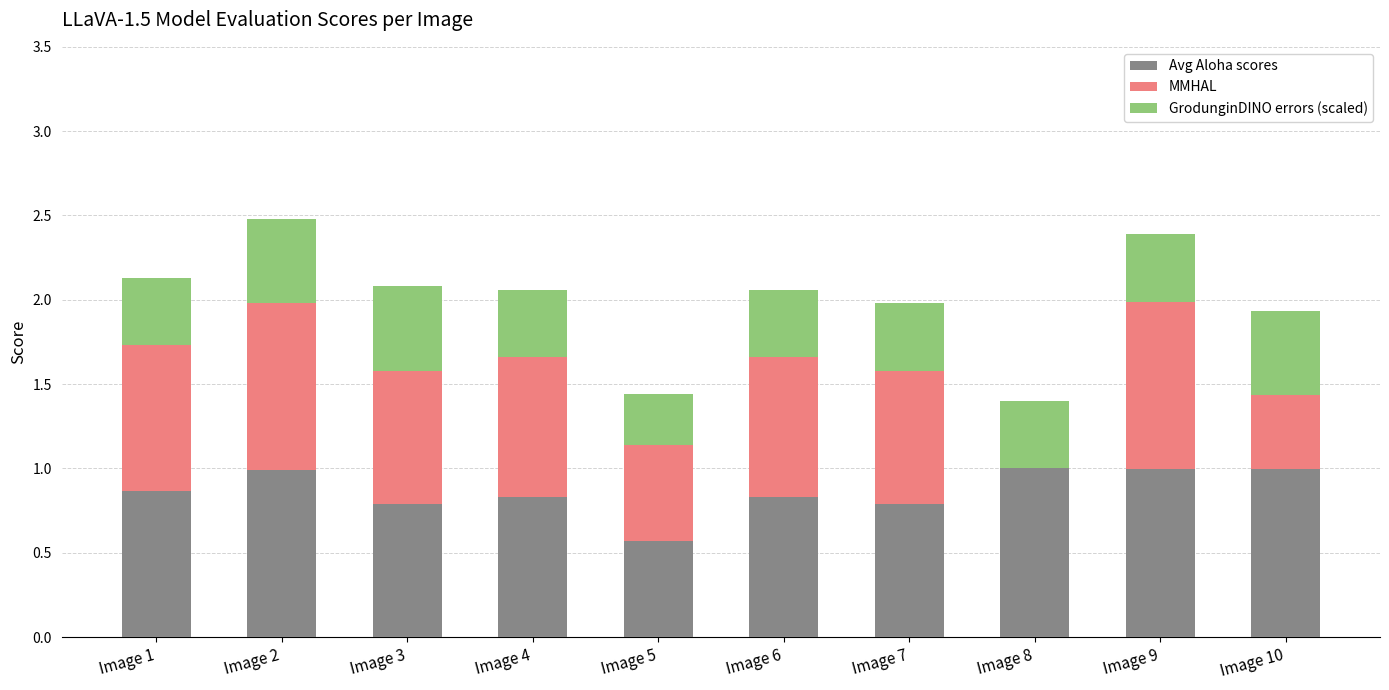

True or false: Avg Aloha scores has a value of 0.8 at Image 3.

True